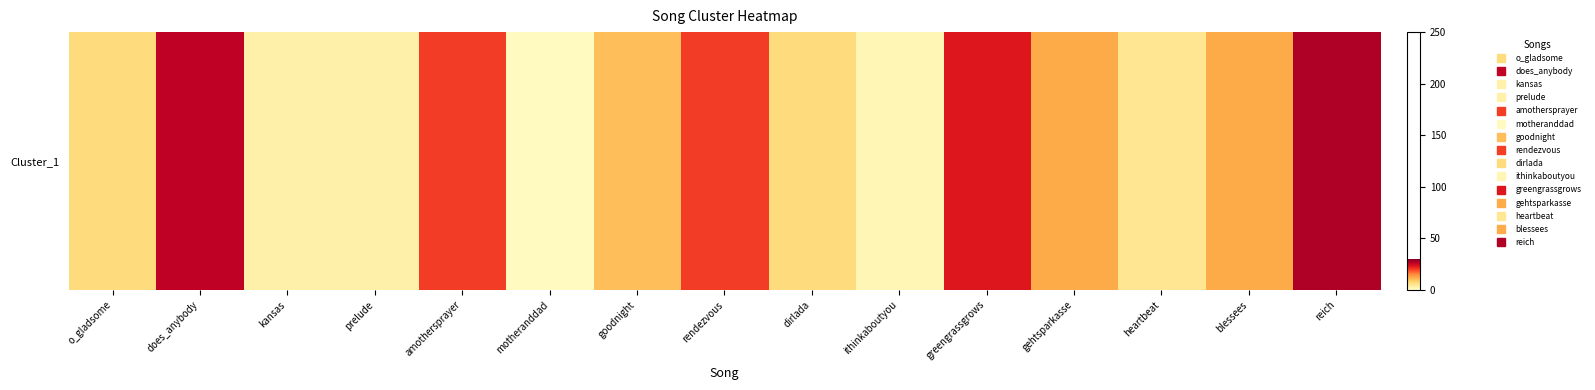

List the labels in order of value, largest first.

reich, does_anybody, greengrassgrows, amothersprayer, rendezvous, gehtsparkasse, blessees, goodnight, o_gladsome, dirlada, heartbeat, kansas, prelude, ithinkaboutyou, motheranddad